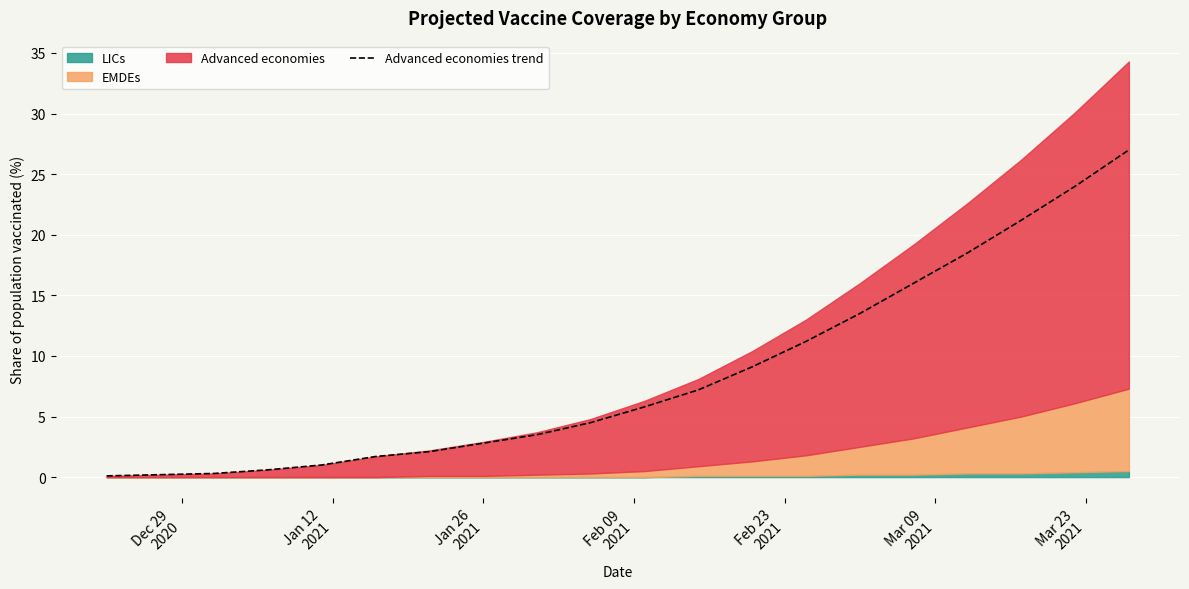

What is the highest value of the Advanced economies trend series?

27.0